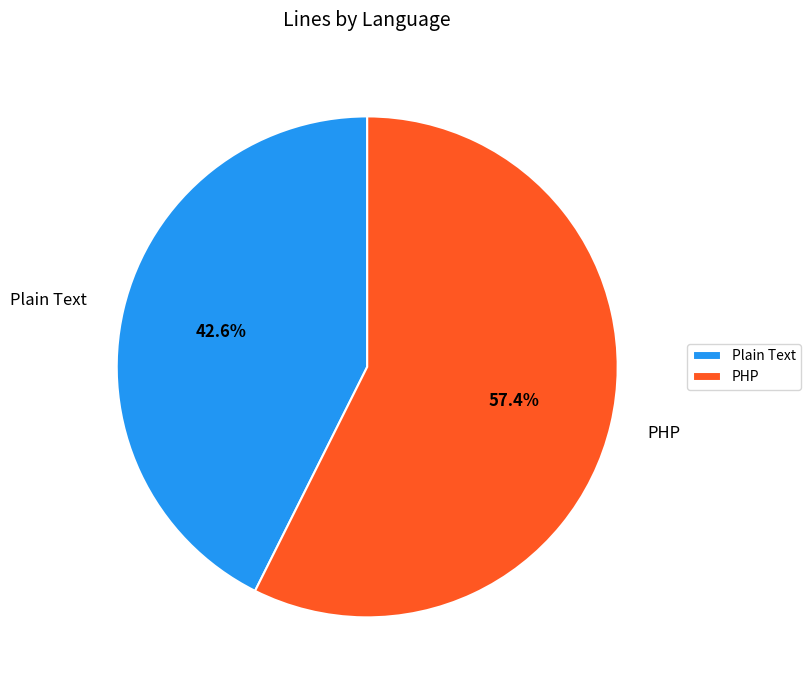

Which has a higher value, Plain Text or PHP?

PHP